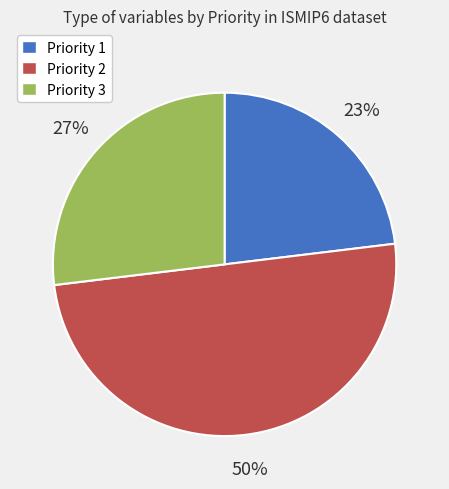

Do Priority 2 and Priority 3 together represent more than half of the pie?

Yes